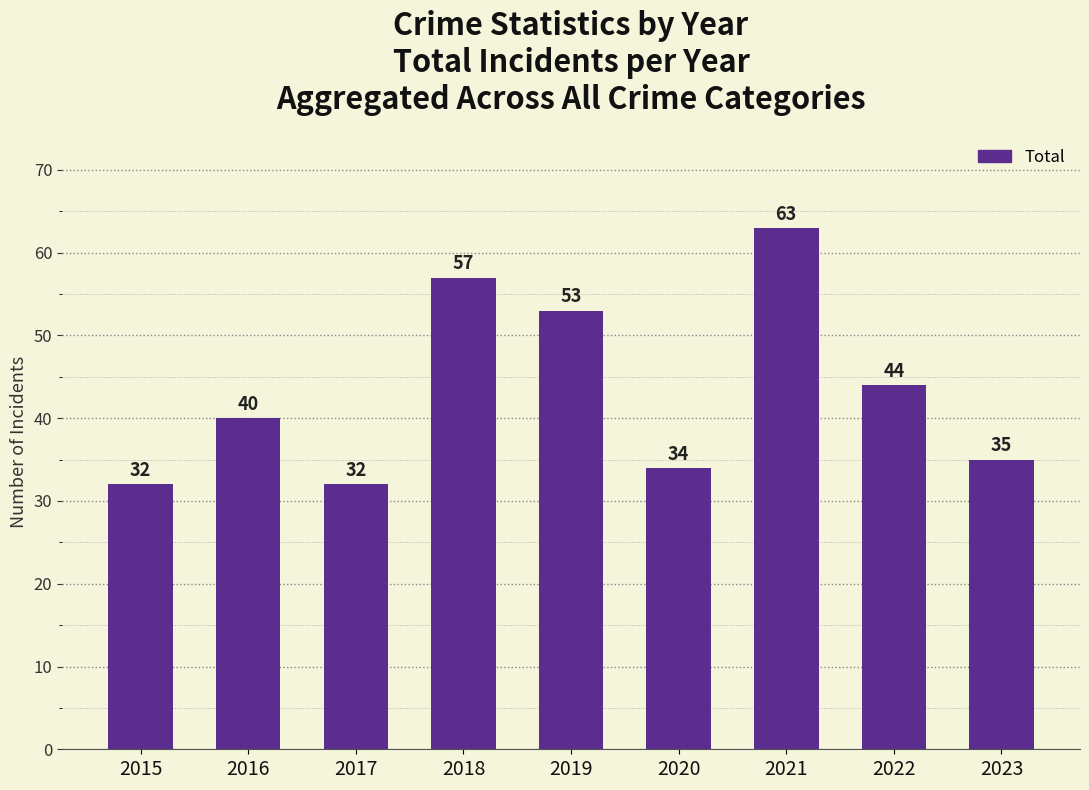

Reading right to left, list all the values displayed in this chart.

2023=35	2022=44	2021=63	2020=34	2019=53	2018=57	2017=32	2016=40	2015=32